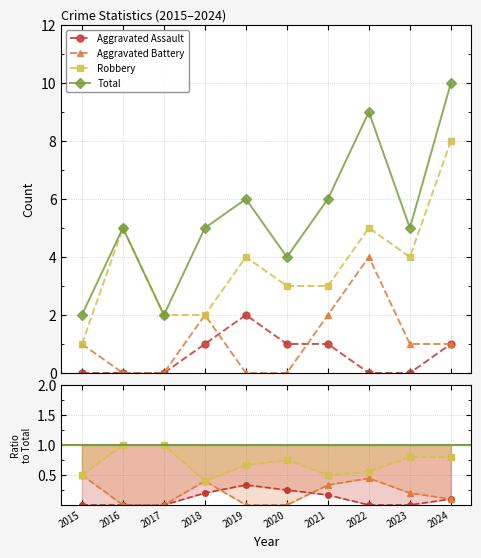

List the labels in order of Total value, largest first.

2024, 2022, 2019, 2021, 2016, 2018, 2023, 2020, 2015, 2017